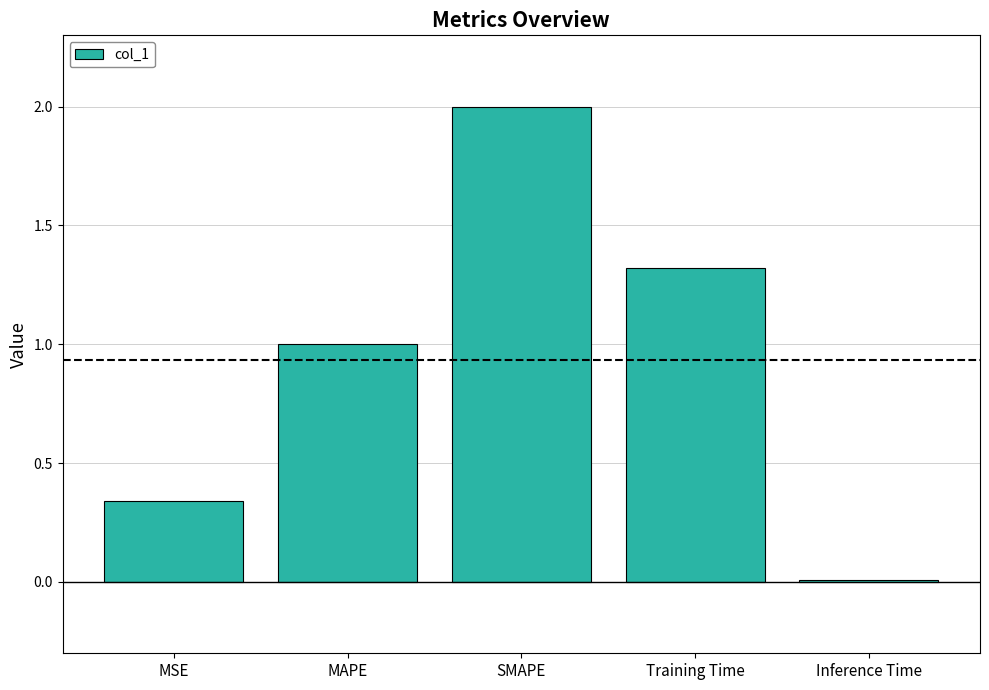

What is the sum of all values?

4.7